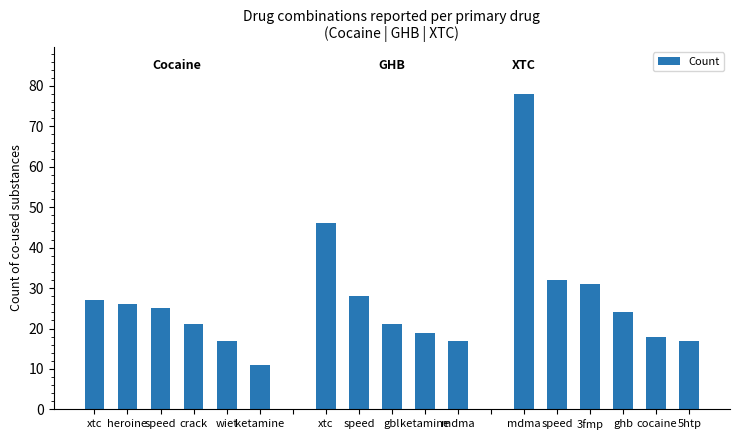

How many bars are there in total?

17